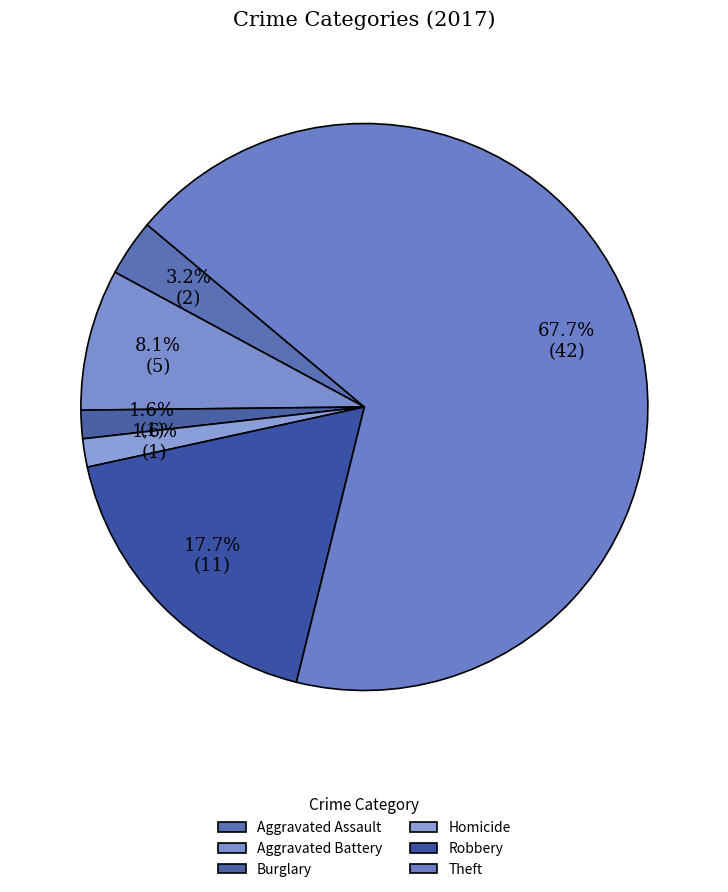

How many segments does this pie chart have?

6